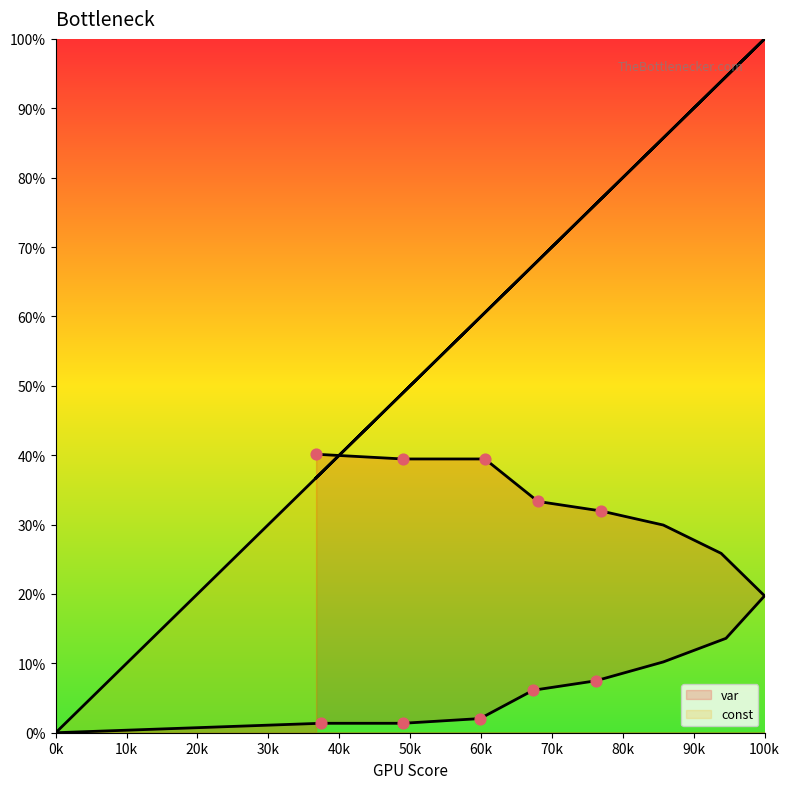

Which series has the largest total across all categories?

const